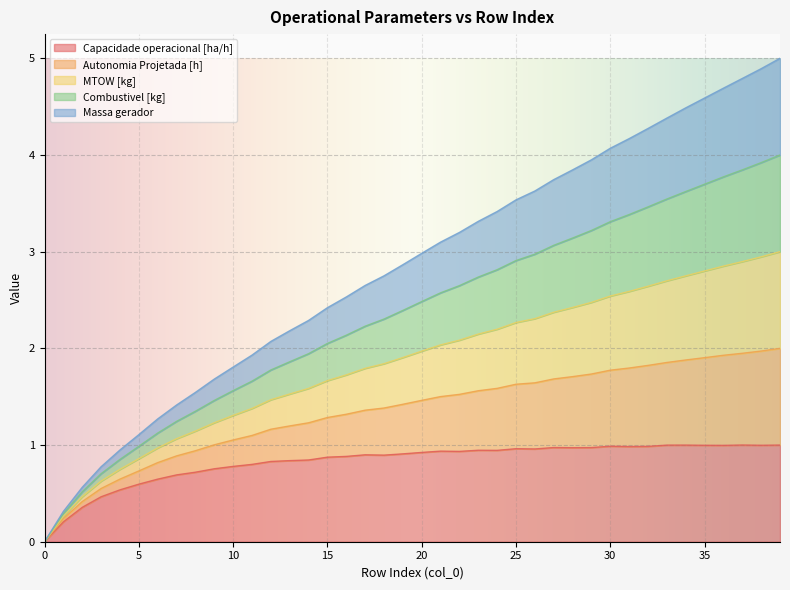

True or false: Autonomia Projetada [h] has more than 2 interior local peaks.

False